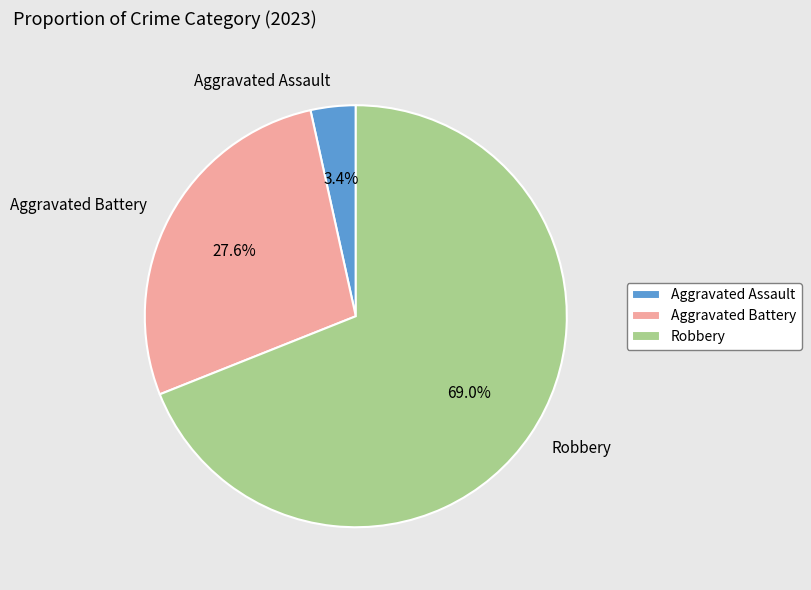

Which category has the biggest portion of the pie?

Robbery